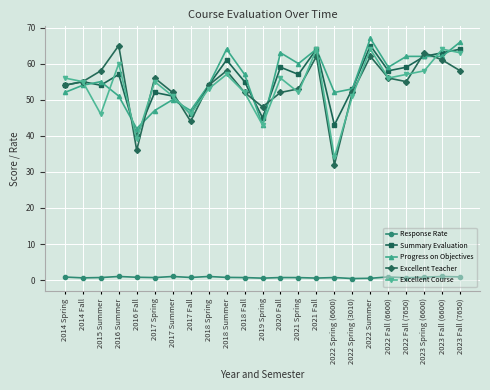

Which series changed the most between 2016 Fall and 2017 Fall?

Excellent Teacher